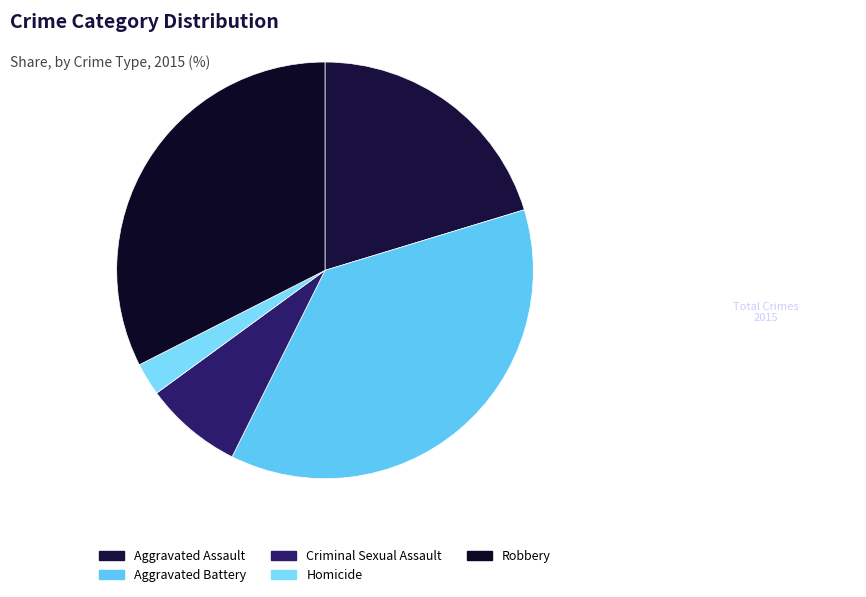

What percentage is NOT represented by Homicide?

97.5%